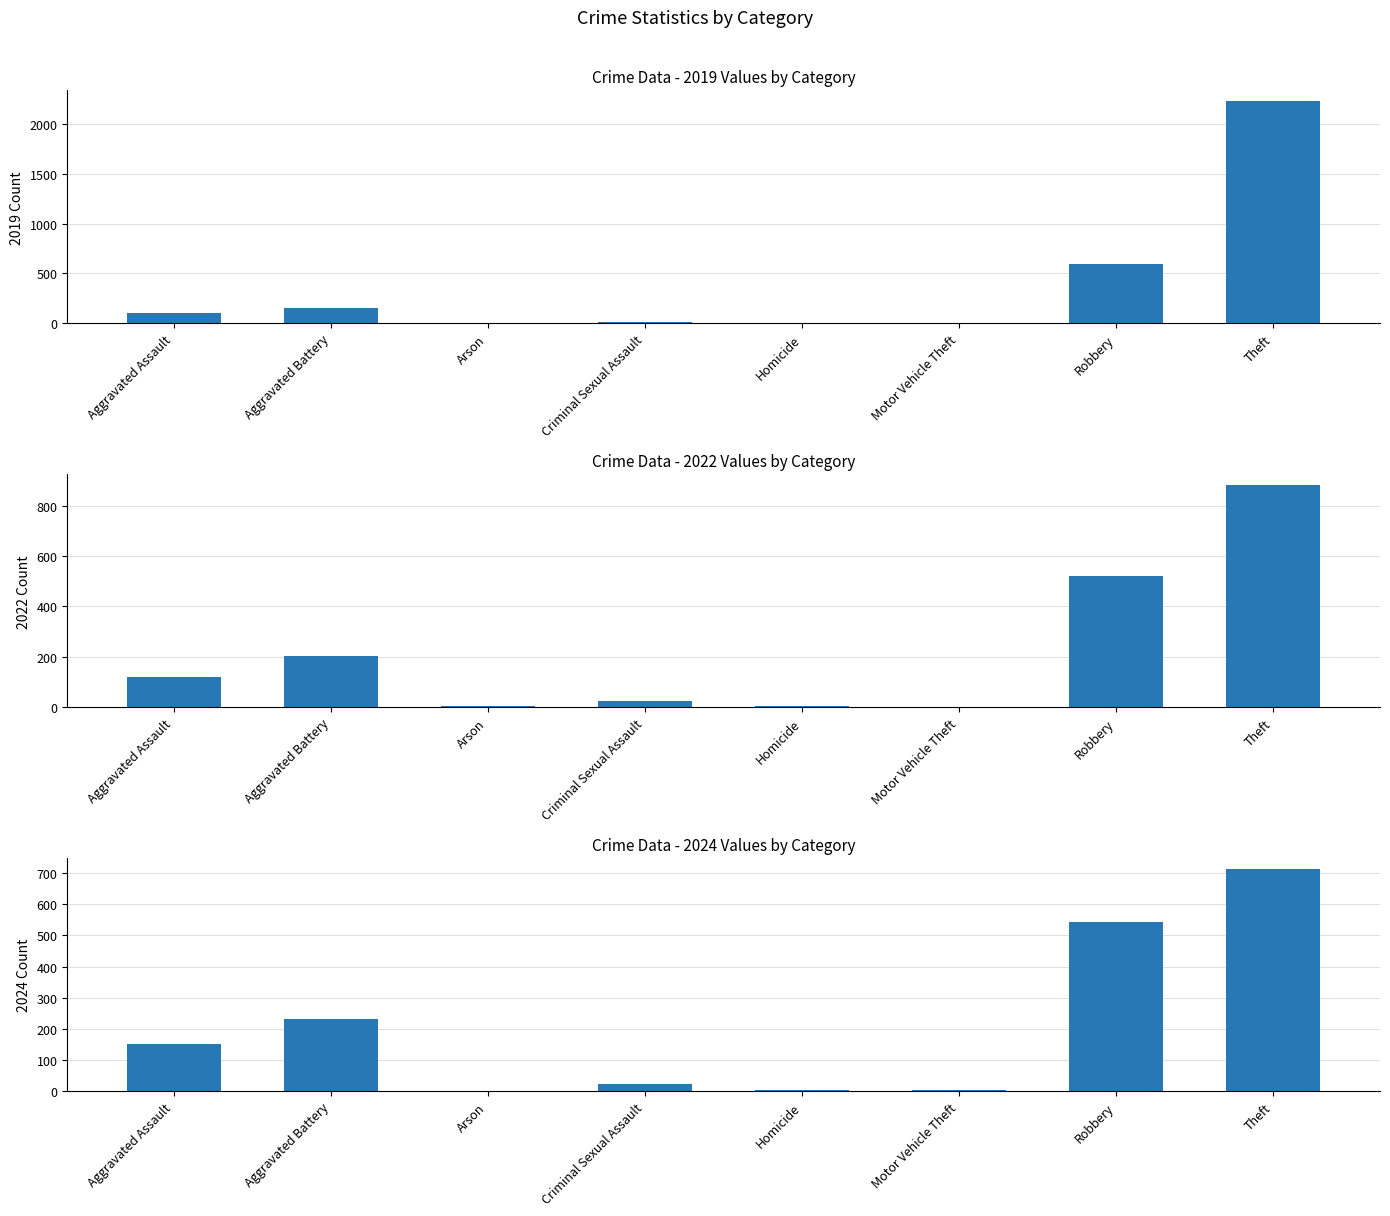

How many series are shown in this chart?

3